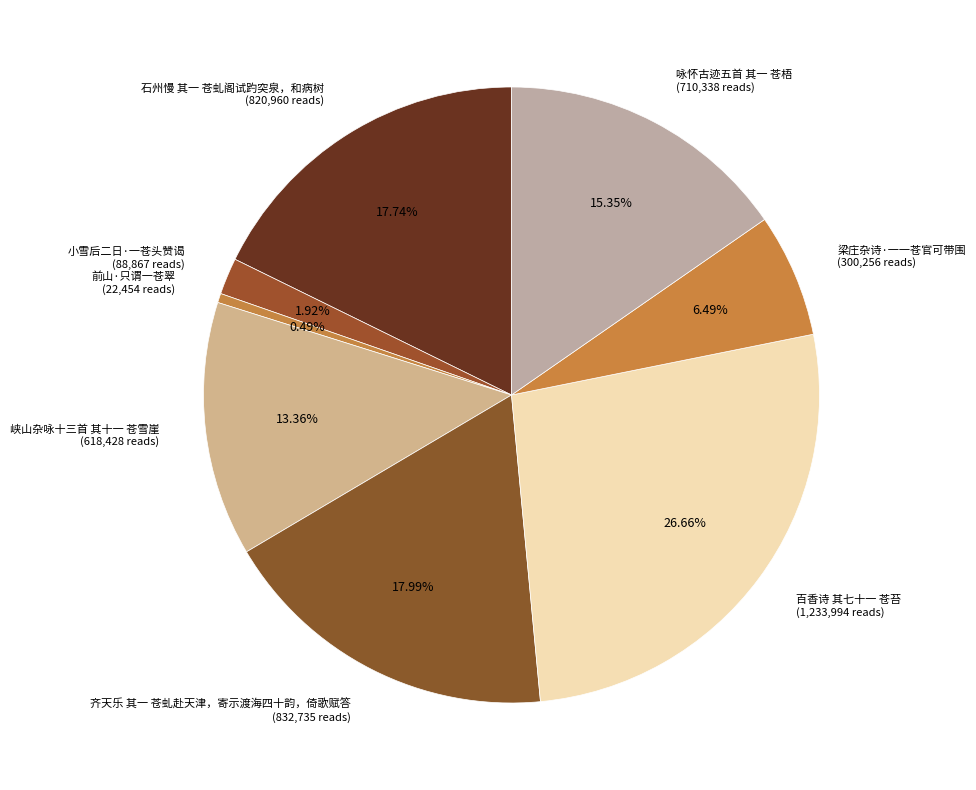

What portion of the pie excludes 小雪后二日·一苍头赞谒?

98.1%